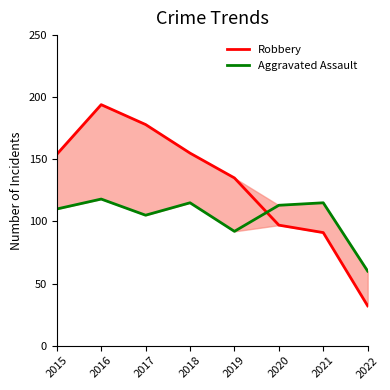

Is it true that Robbery equals 178 at 2017?

True